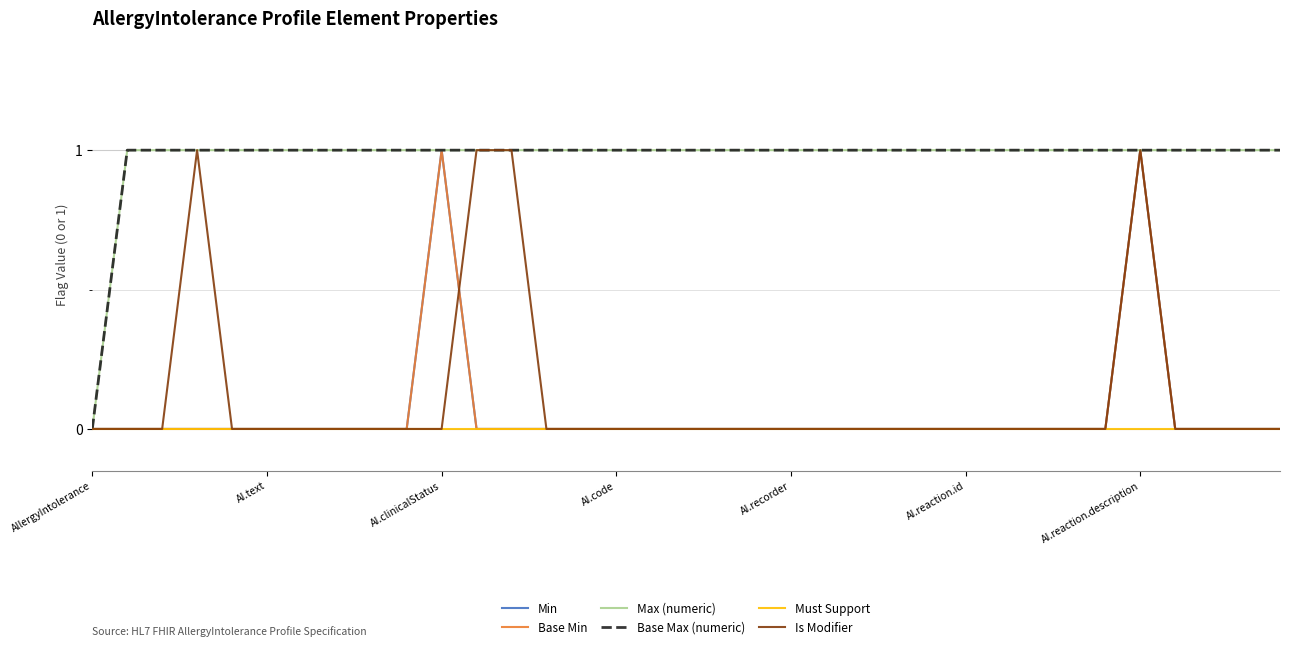

Which series ends up on top after the final intersection of Base Min and Is Modifier?

Is Modifier